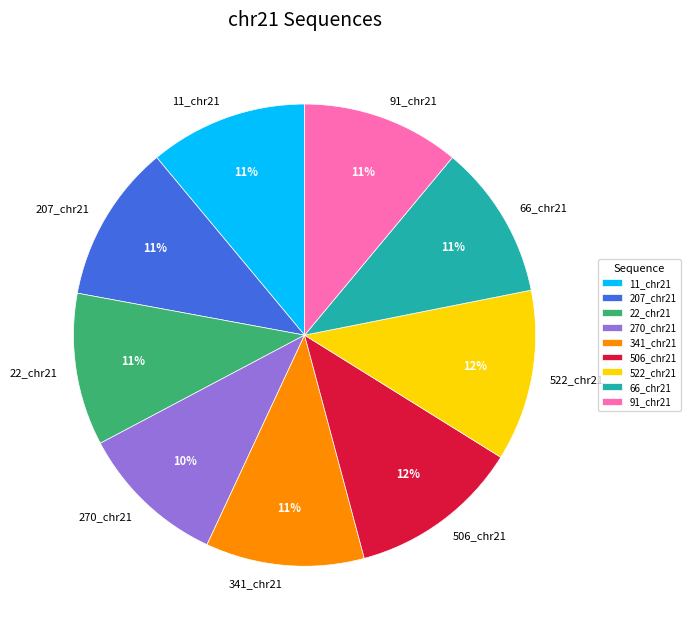

To the nearest percent, what portion does 66_chr21 represent?

11%